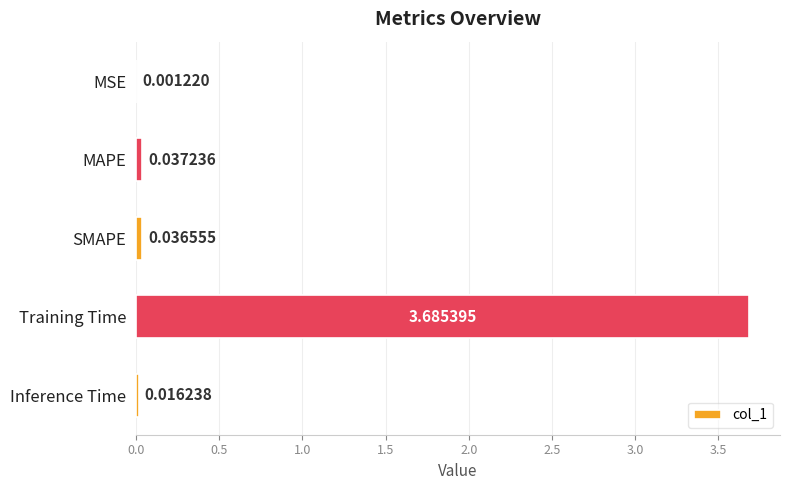

Between Training Time and Inference Time, which is larger?

Training Time